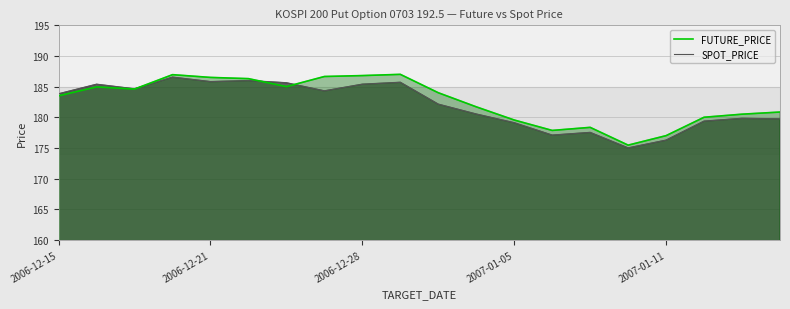

List the labels in order of SPOT_PRICE value, largest first.

2006-12-20, 2006-12-22, 2006-12-21, 2007-01-02, 2006-12-26, 2006-12-28, 2006-12-18, 2006-12-19, 2006-12-27, 2006-12-15, 2007-01-03, 2007-01-04, 2007-01-15, 2007-01-16, 2007-01-12, 2007-01-05, 2007-01-09, 2007-01-08, 2007-01-11, 2007-01-10